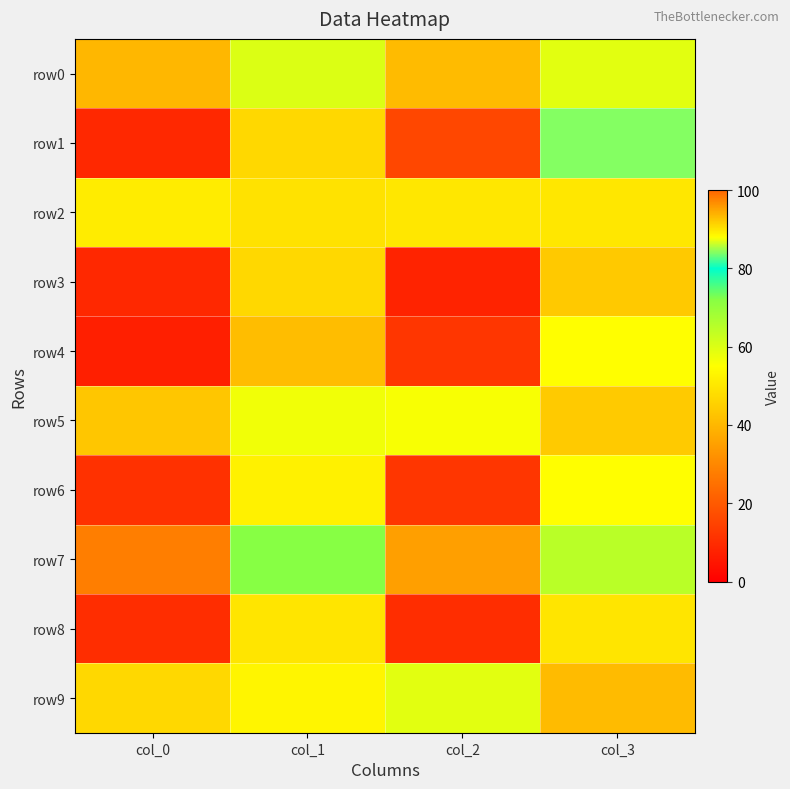

What is the smallest value displayed?

7